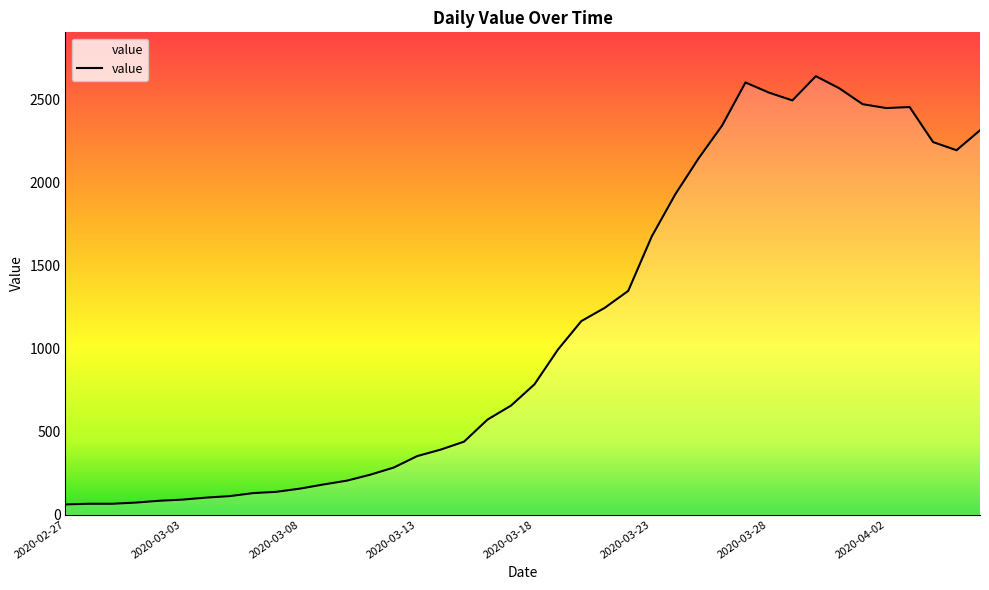

What is the minimum value shown in the chart?

61